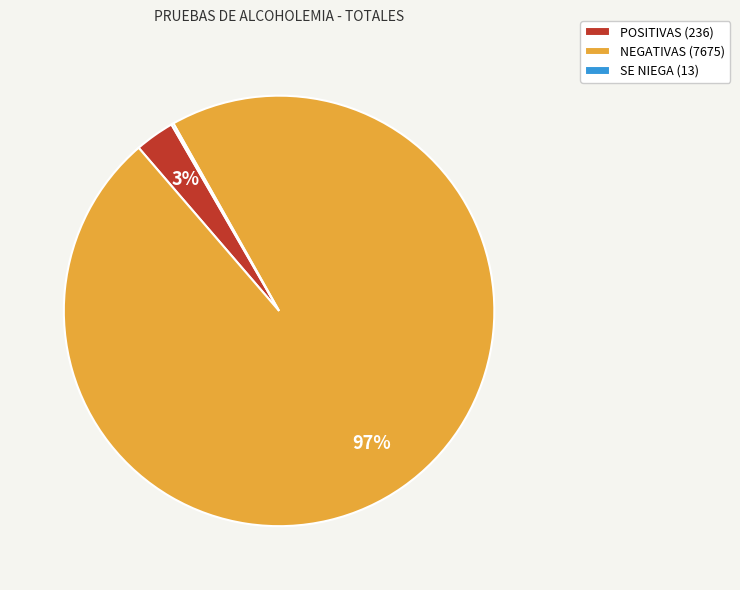

To the nearest percent, what portion does POSITIVAS (236) represent?

3%